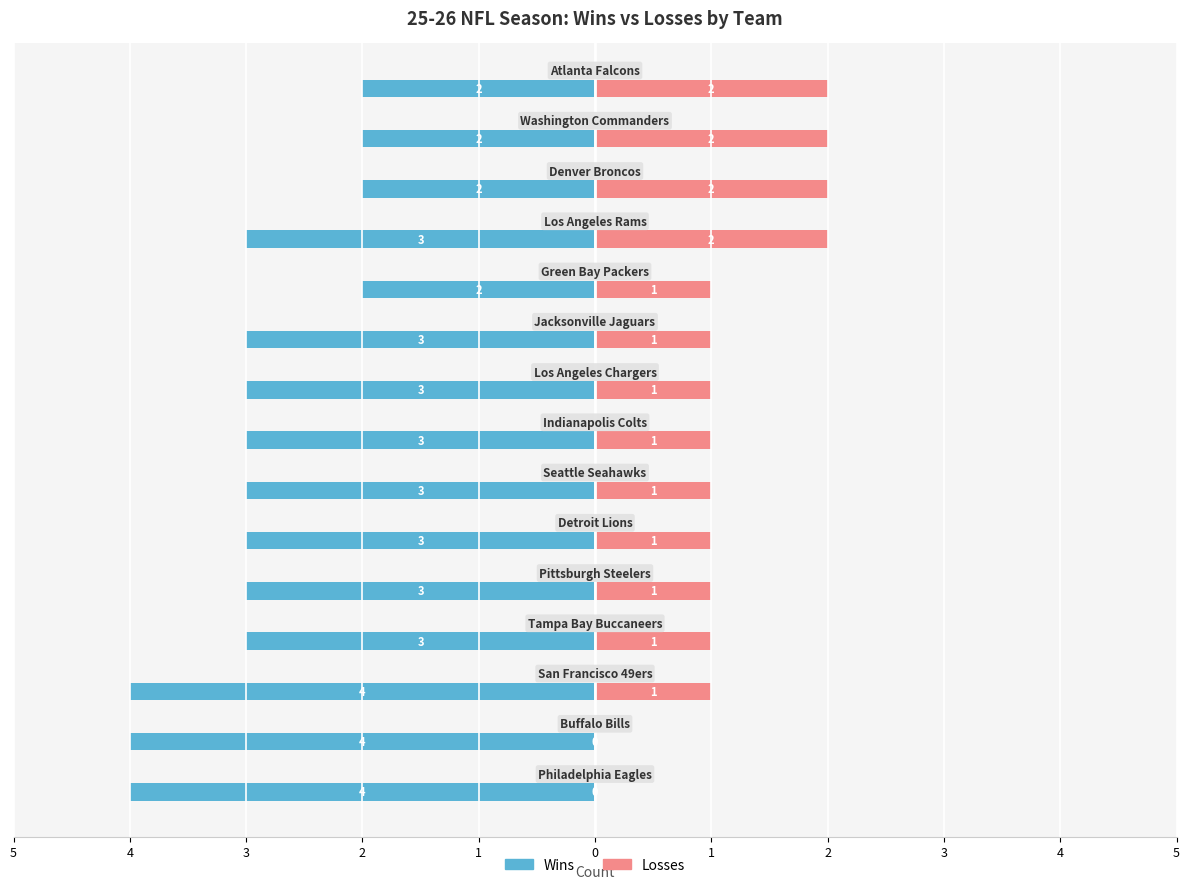

Which series changed the most between 0 and 12?

Wins